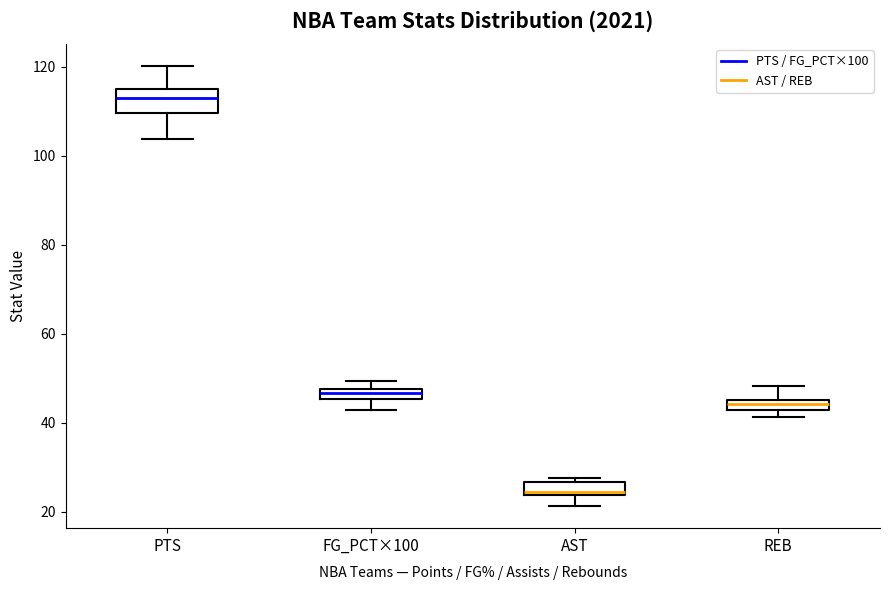

Which box's median line is the highest?

PTS